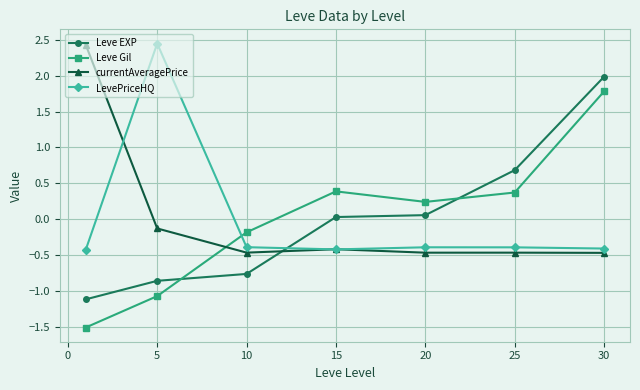

Which series has the largest range (max minus min)?

Leve Gil